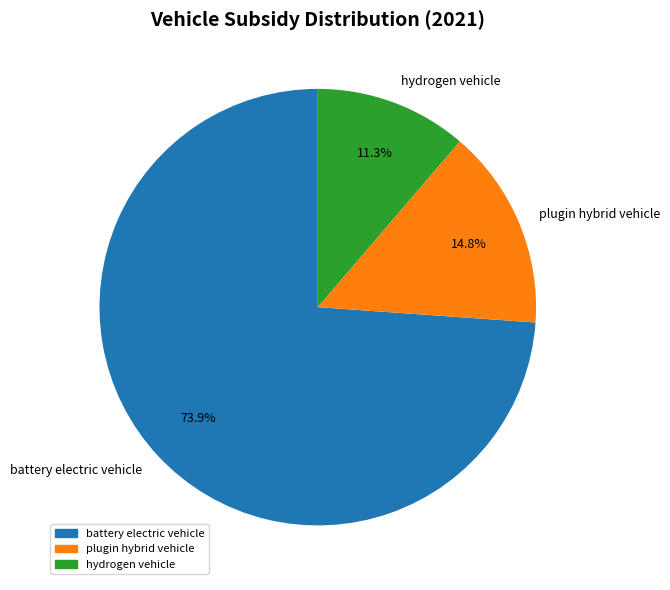

Which slice is the largest?

battery electric vehicle